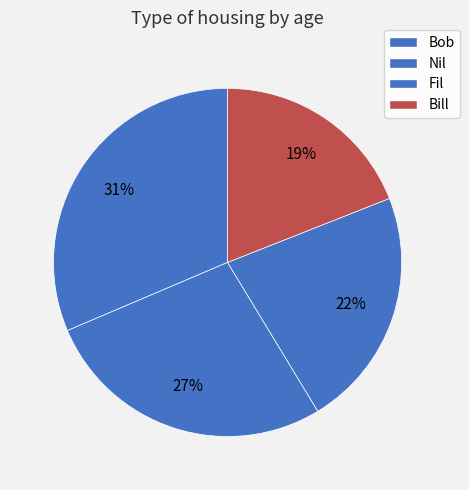

Which slice is the smallest?

Bill